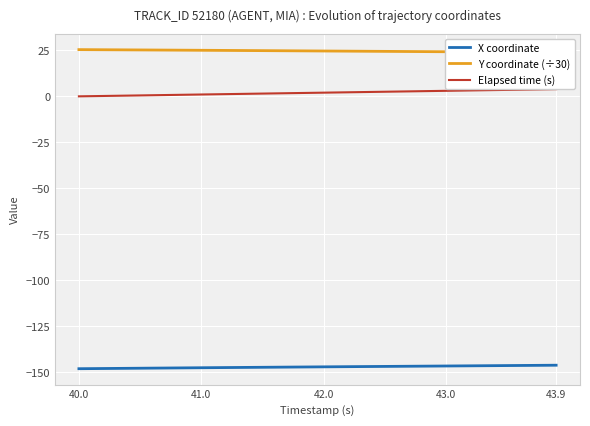

What are all the series names shown in the legend?

X coordinate, Y coordinate (÷30), Elapsed time (s)